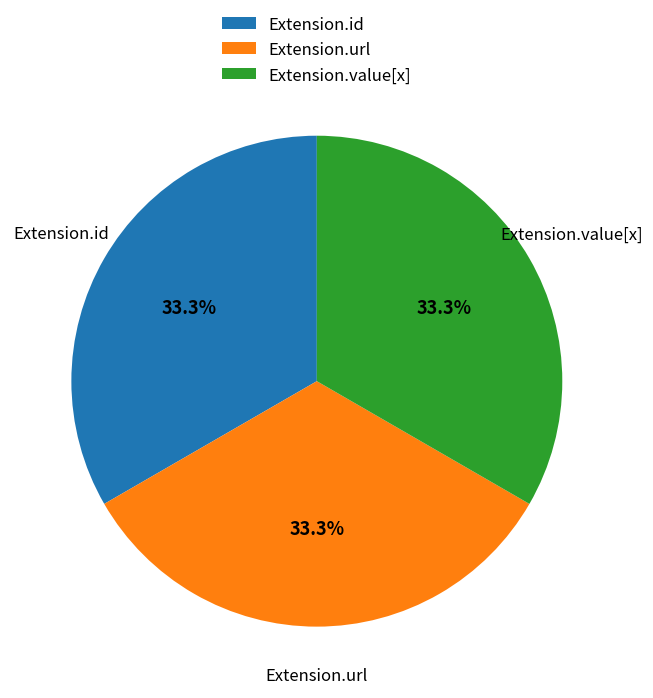

Is there a majority slice in this chart?

No